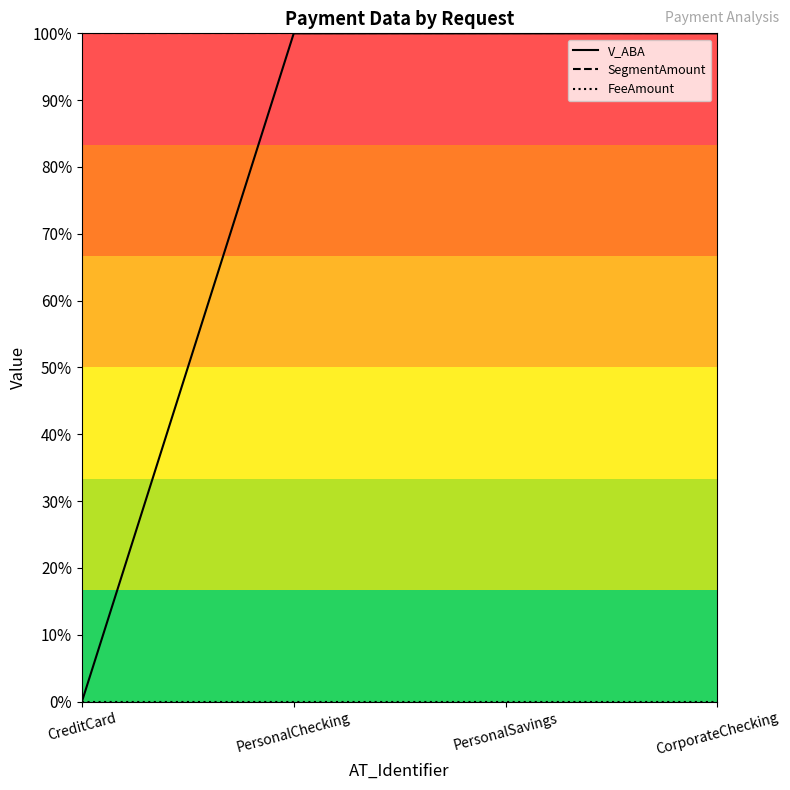

What is the value of the V_ABA point at the 2nd from the left?

1